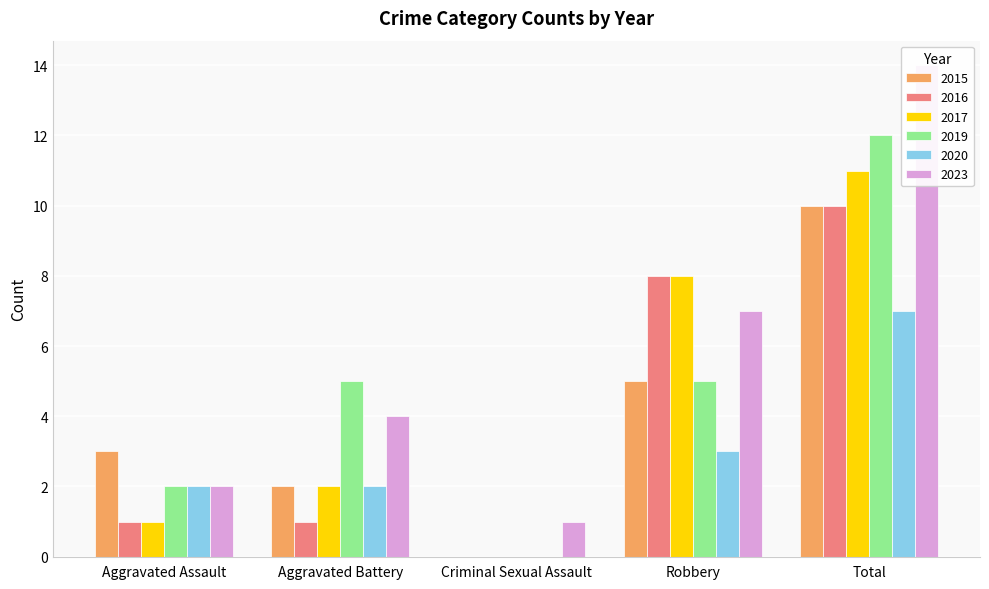

Which series changed the most between Aggravated Battery and Robbery?

2016